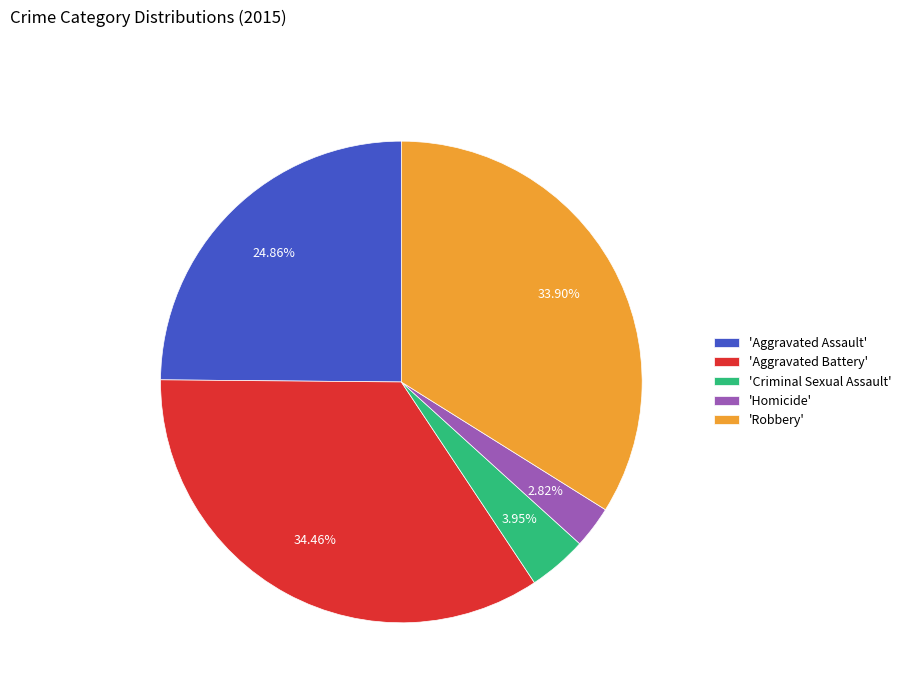

Does any single category account for the majority?

No